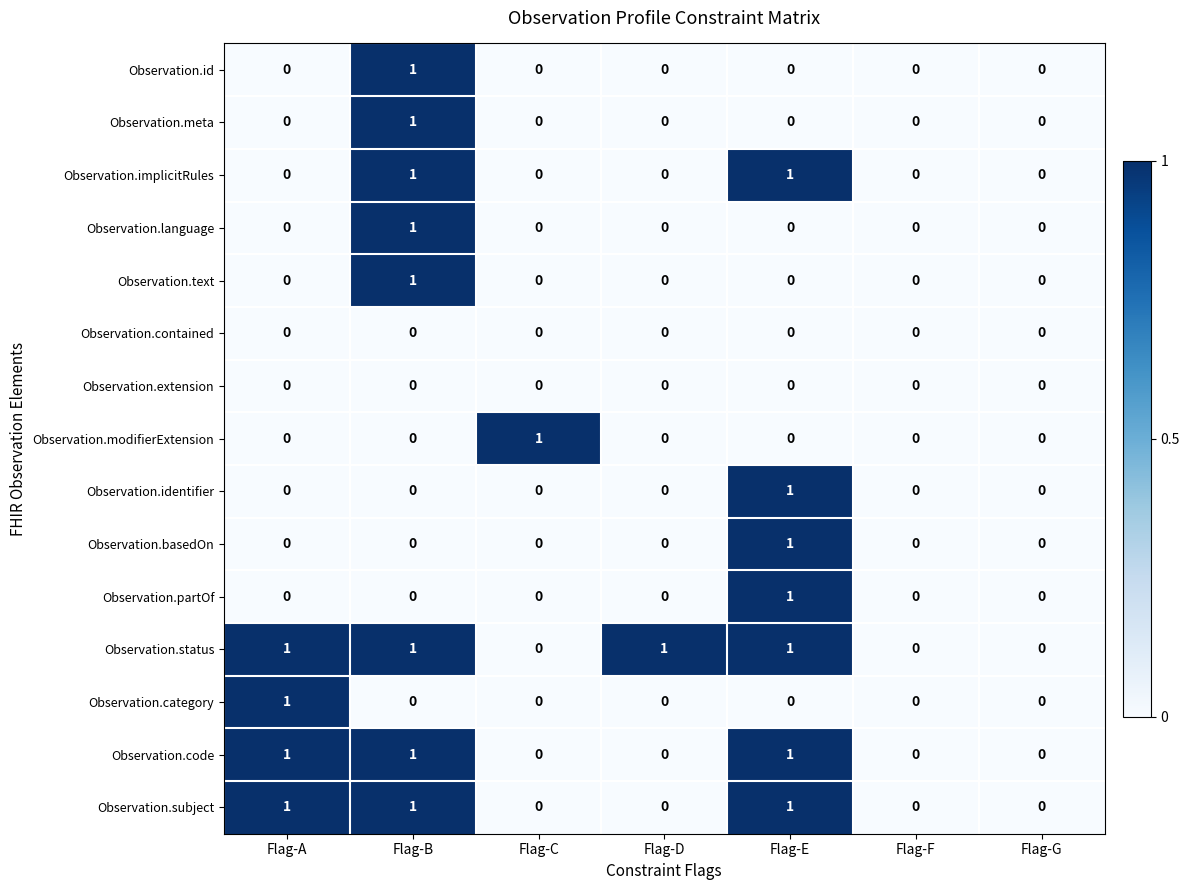

Count the Observation.language values in the range 0 to 1.

7